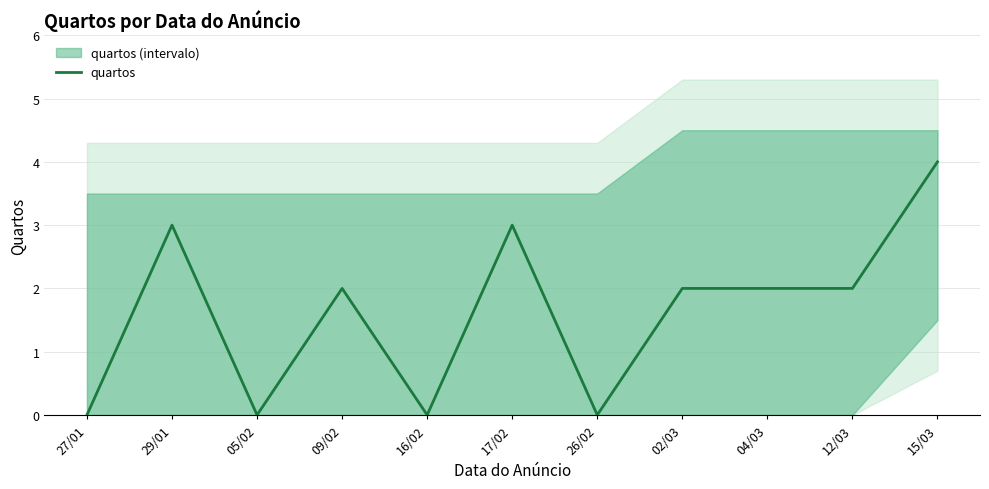

True or false: the data shows 0 at 26/02.

True